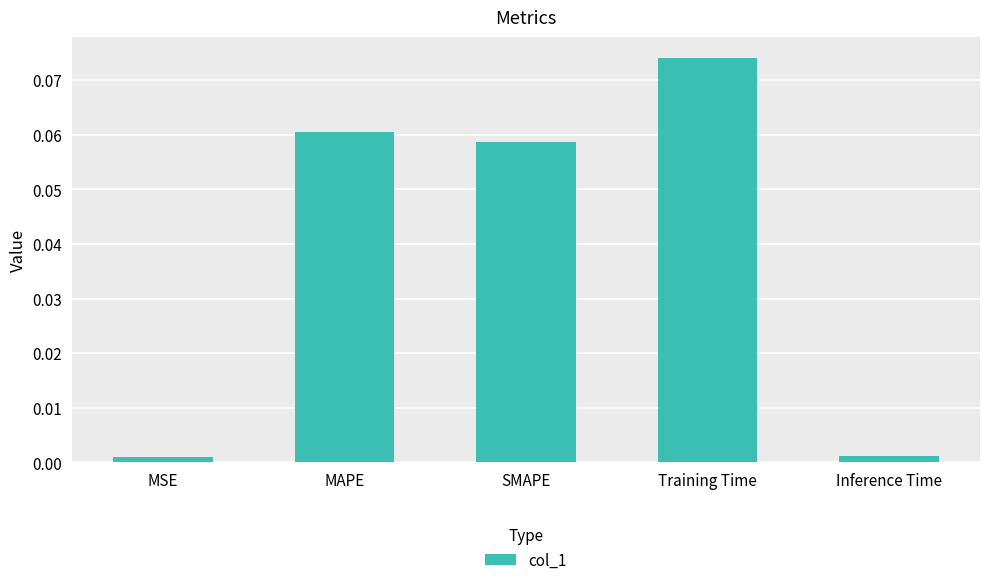

Count the number of data series in this chart.

1